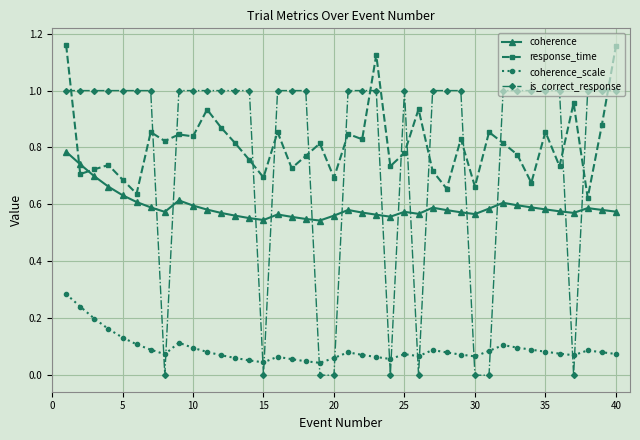

True or false: coherence has more than 2 points higher than both neighbors.

True